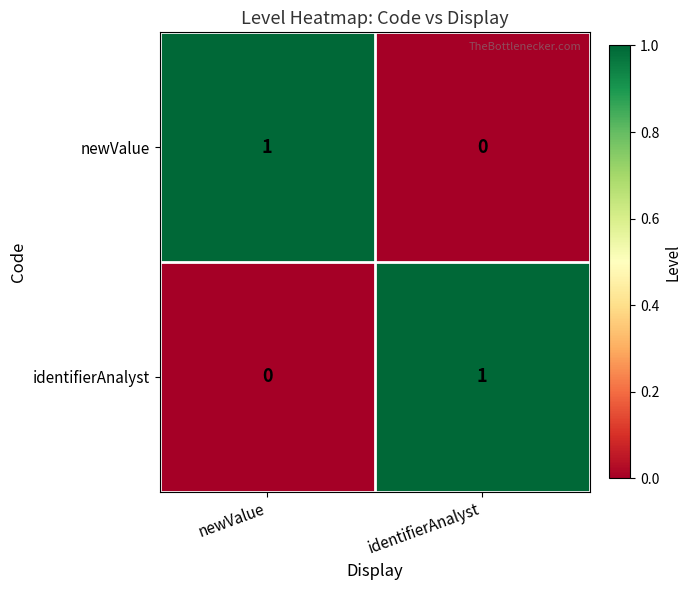

At which label is newValue closest to 0?

identifierAnalyst